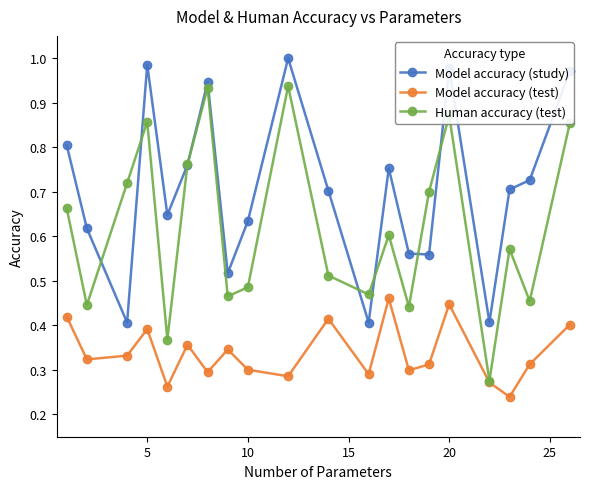

True or false: Model accuracy (study) and Model accuracy (test) intersect in this chart.

False